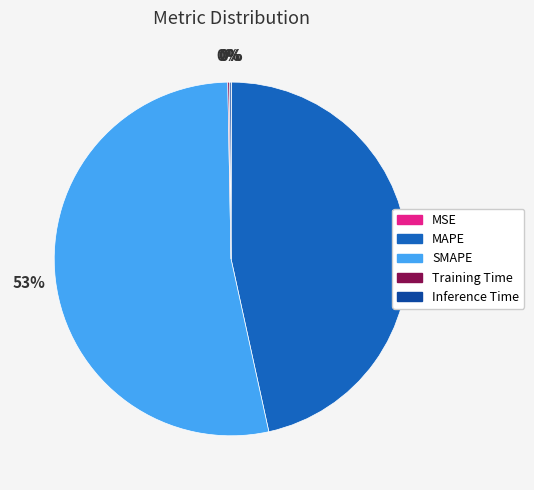

To the nearest percent, what portion does SMAPE represent?

53%